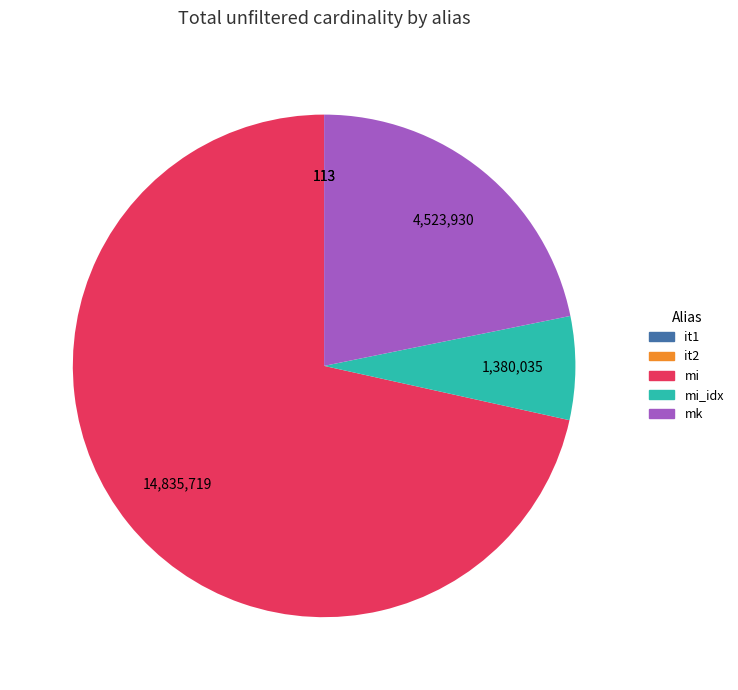

Is there a majority slice in this chart?

Yes